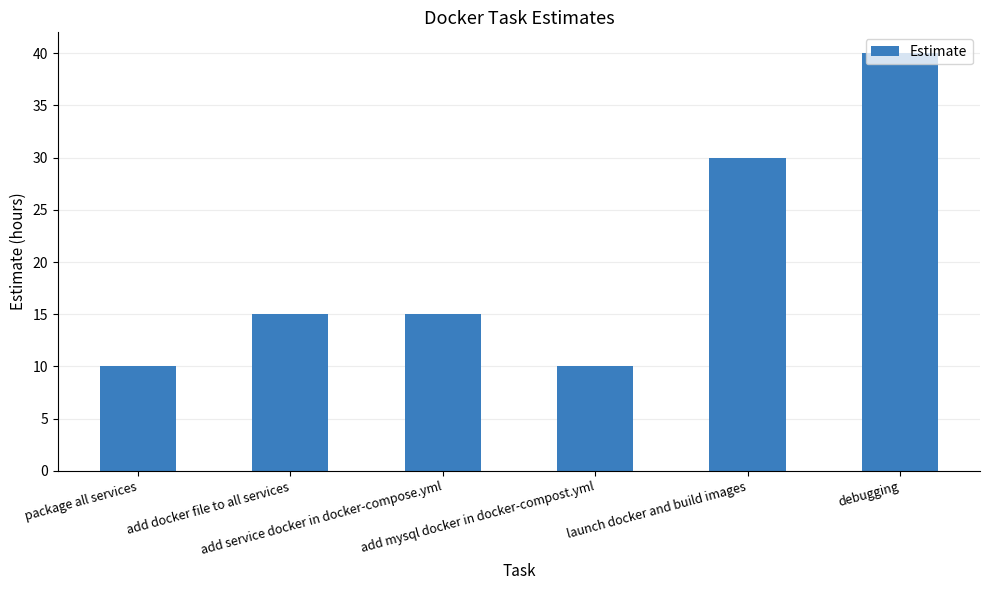

What is the sum of the values at add mysql docker in docker-compost.yml and add service docker in docker-compose.yml?

25